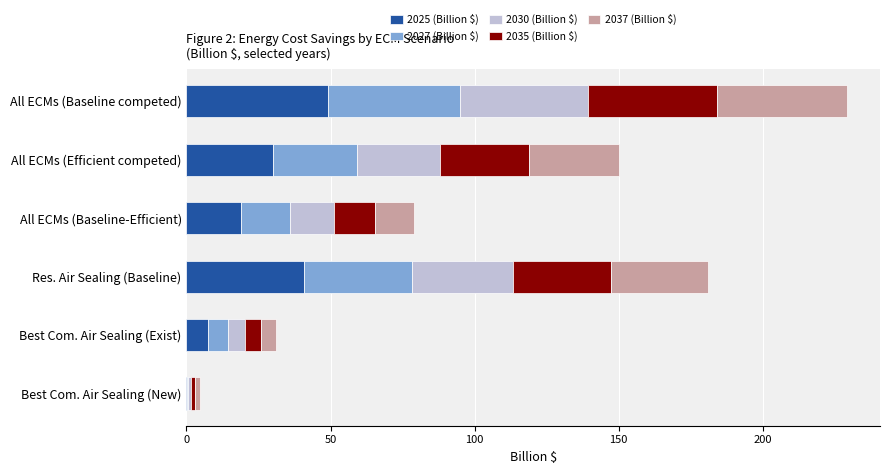

Count the number of data series in this chart.

5